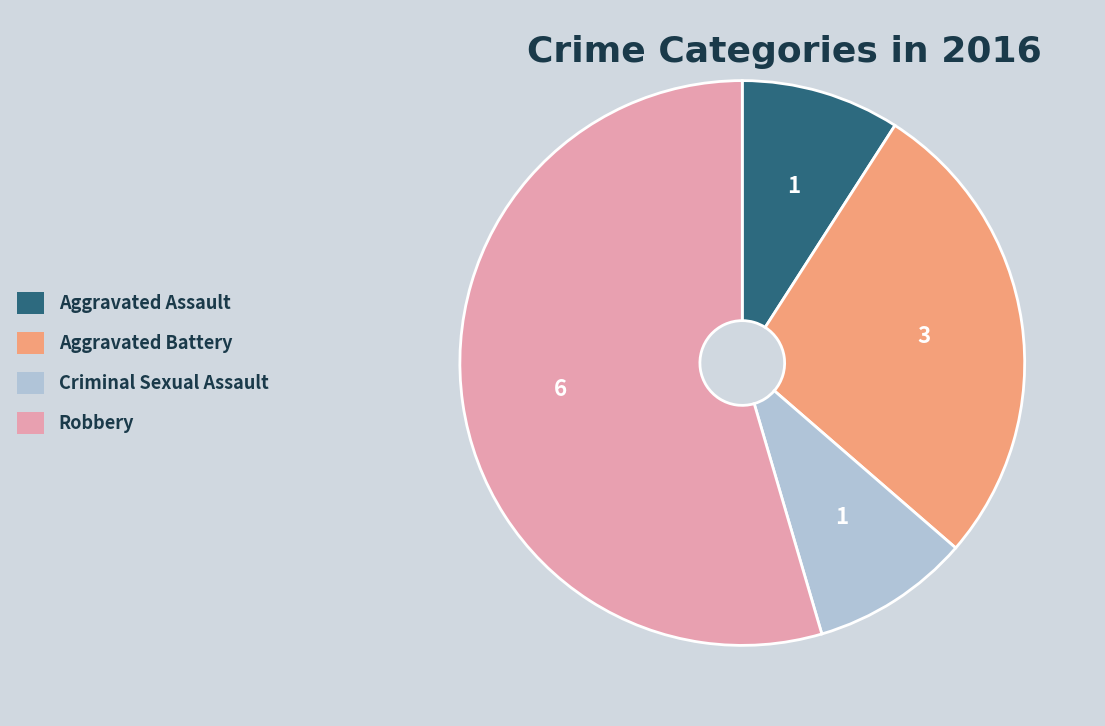

Which slice is the largest?

Robbery